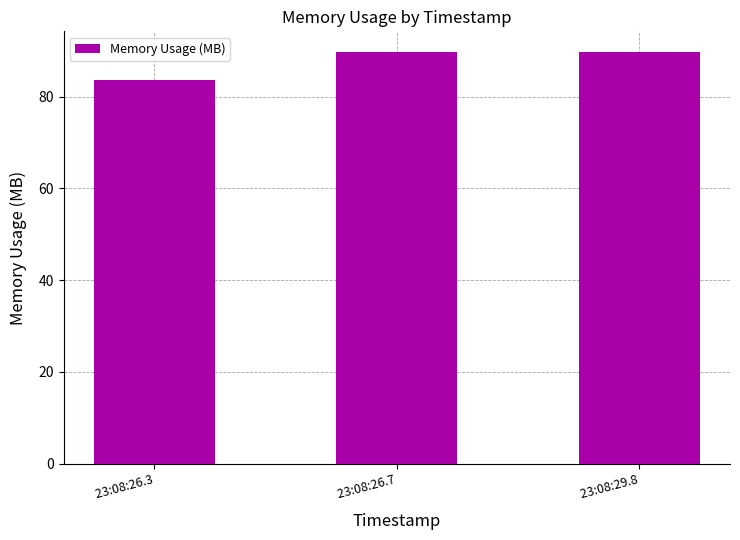

What is the maximum value shown in the chart?

89.8